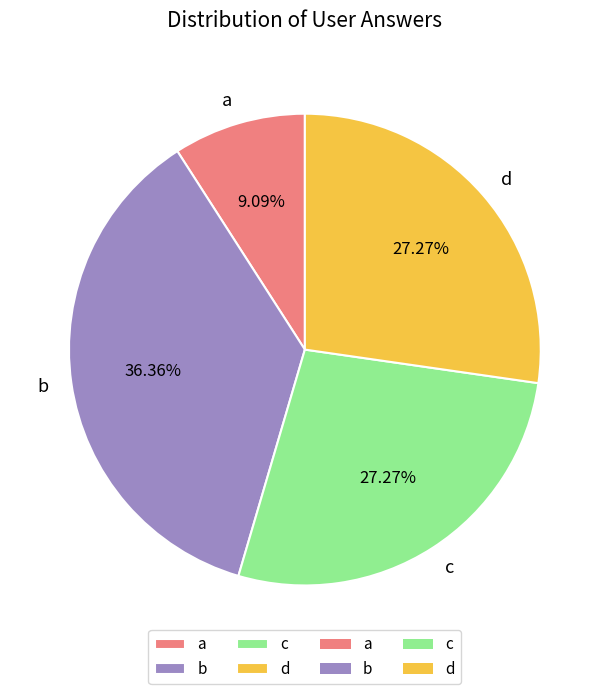

How many slices are in this pie chart?

4